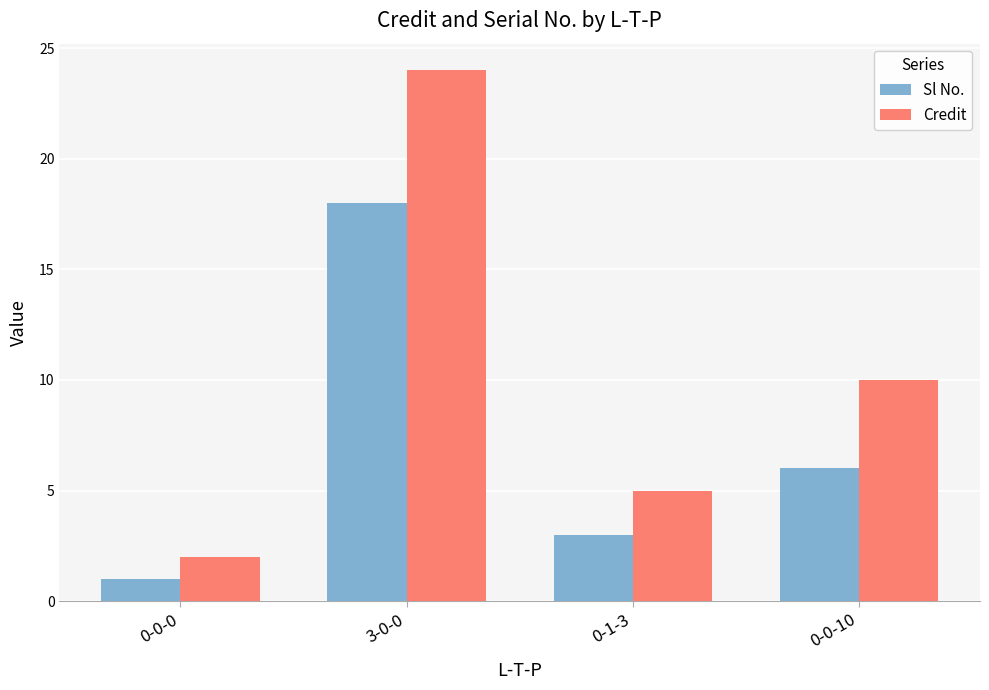

What is the average value of the Credit series?

10